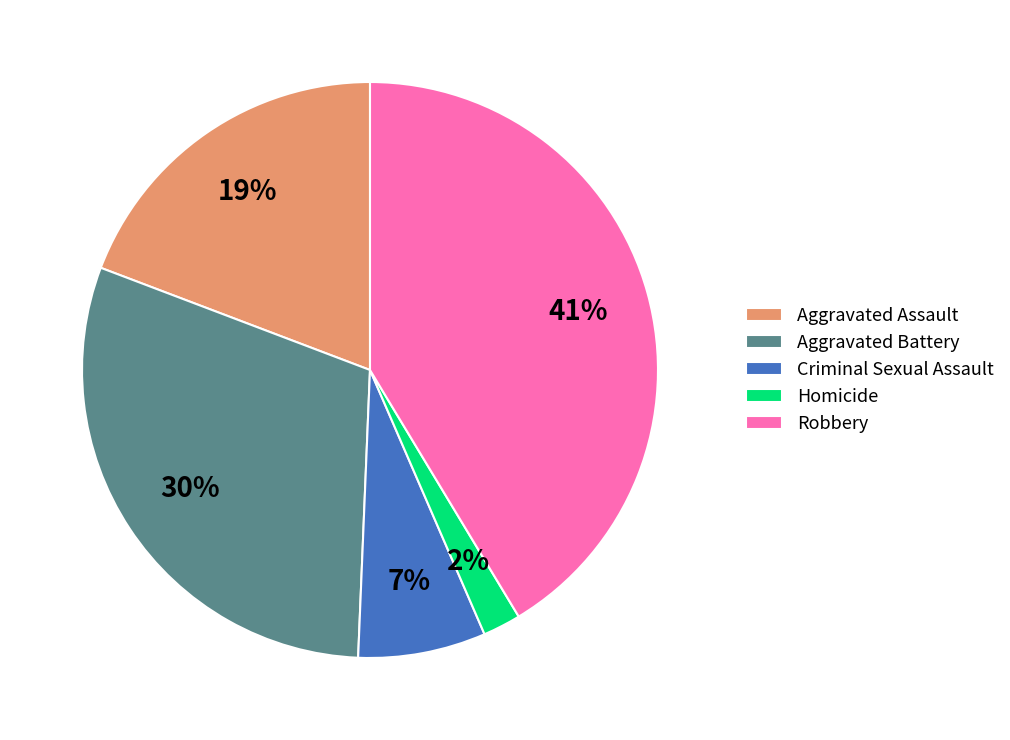

To the nearest percent, what percentage of the pie is Aggravated Battery?

30%